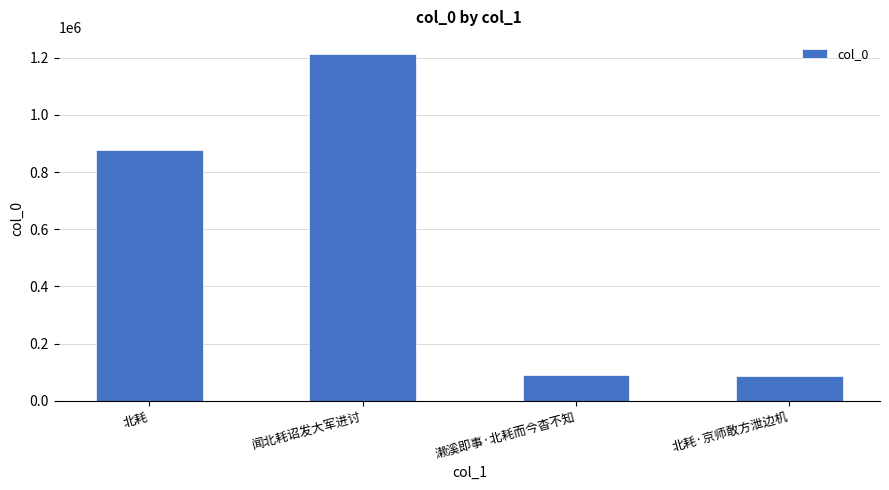

How many distinct data groups are displayed?

1